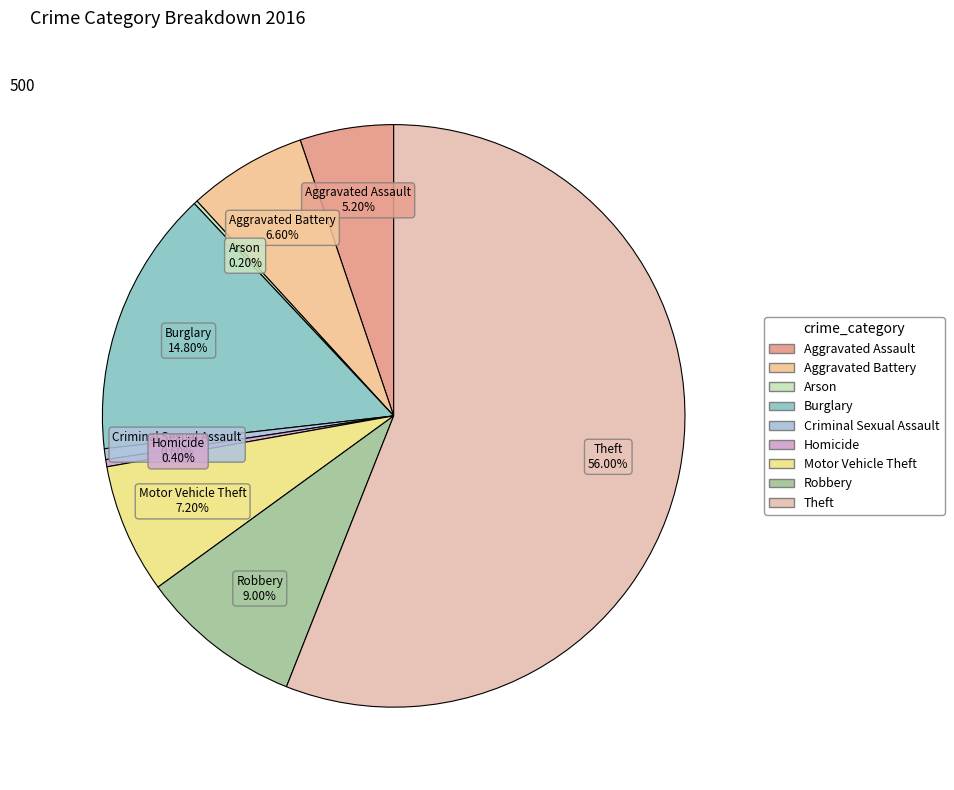

True or false: Aggravated Battery accounts for 7% of the total.

True